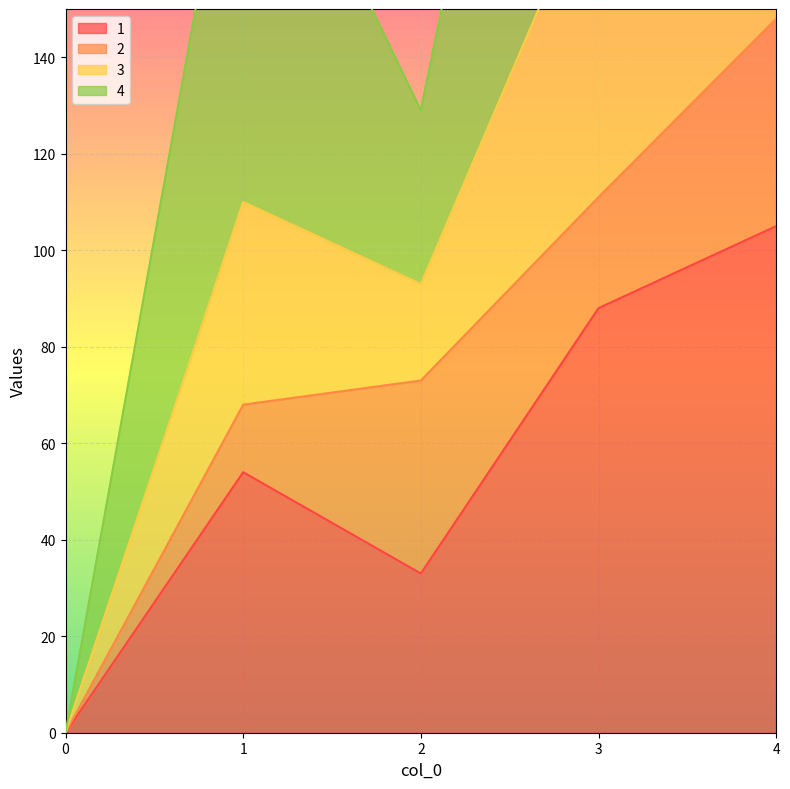

Where is the first local minimum for 1?

2